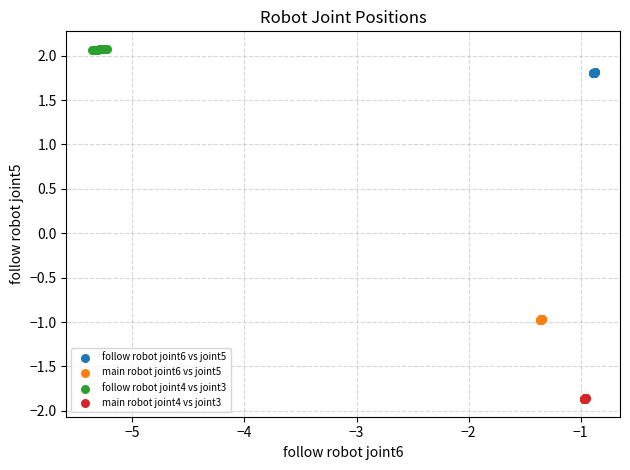

Which series reaches the minimum Y coordinate?

main robot joint4 vs joint3